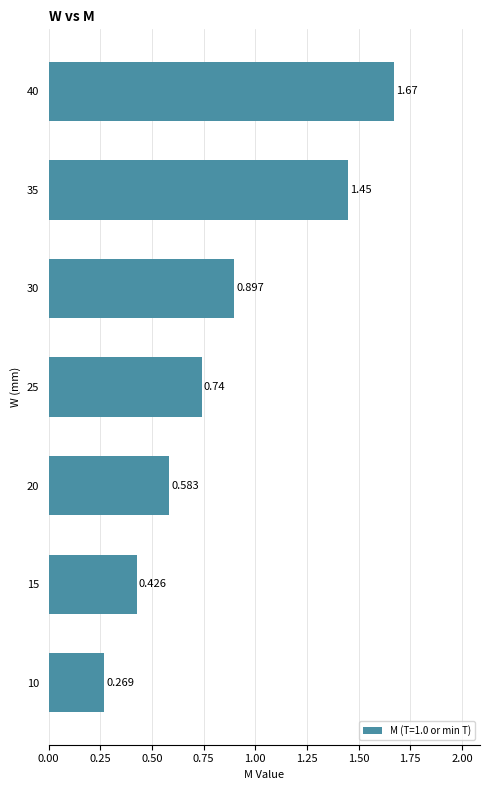

Which category has the lowest value across all series?

10